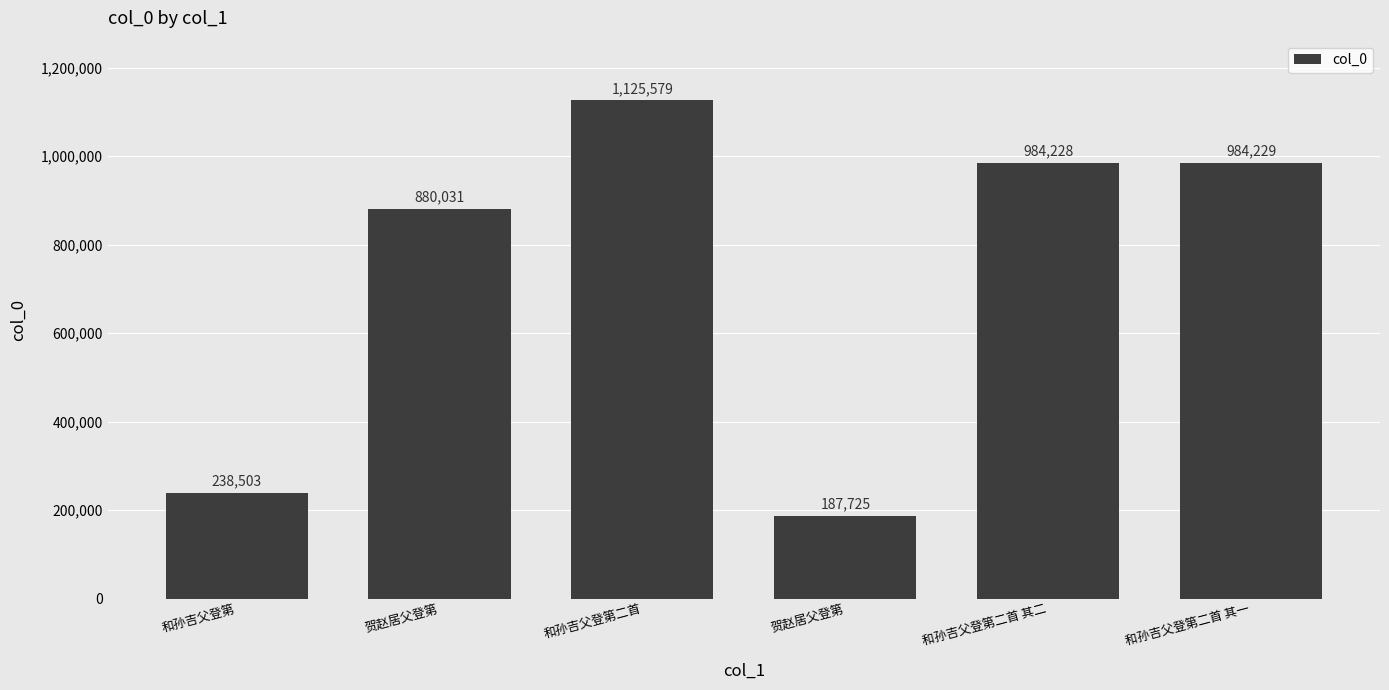

List the labels in order of value, smallest first.

贺赵居父登第, 和孙吉父登第, 贺赵居父登第, 和孙吉父登第二首 其二, 和孙吉父登第二首 其一, 和孙吉父登第二首